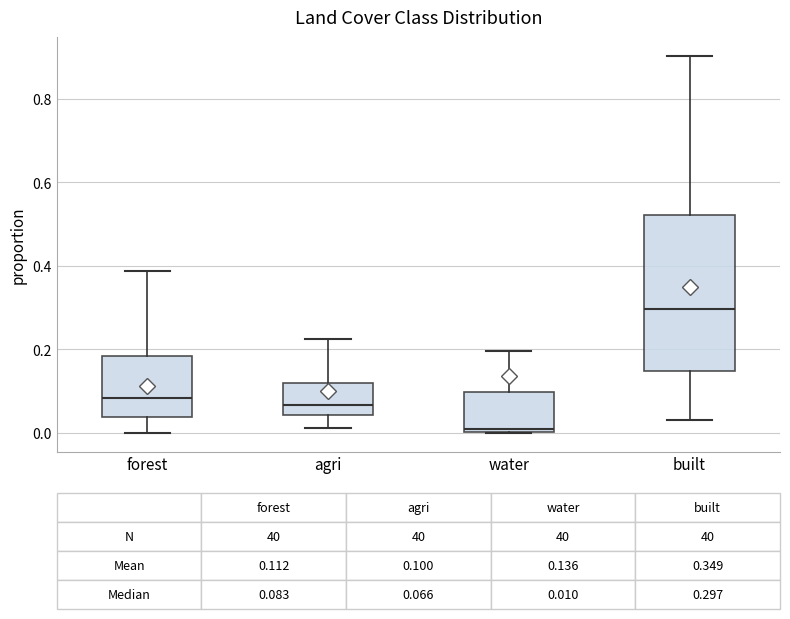

Which box has the lowest median line?

water